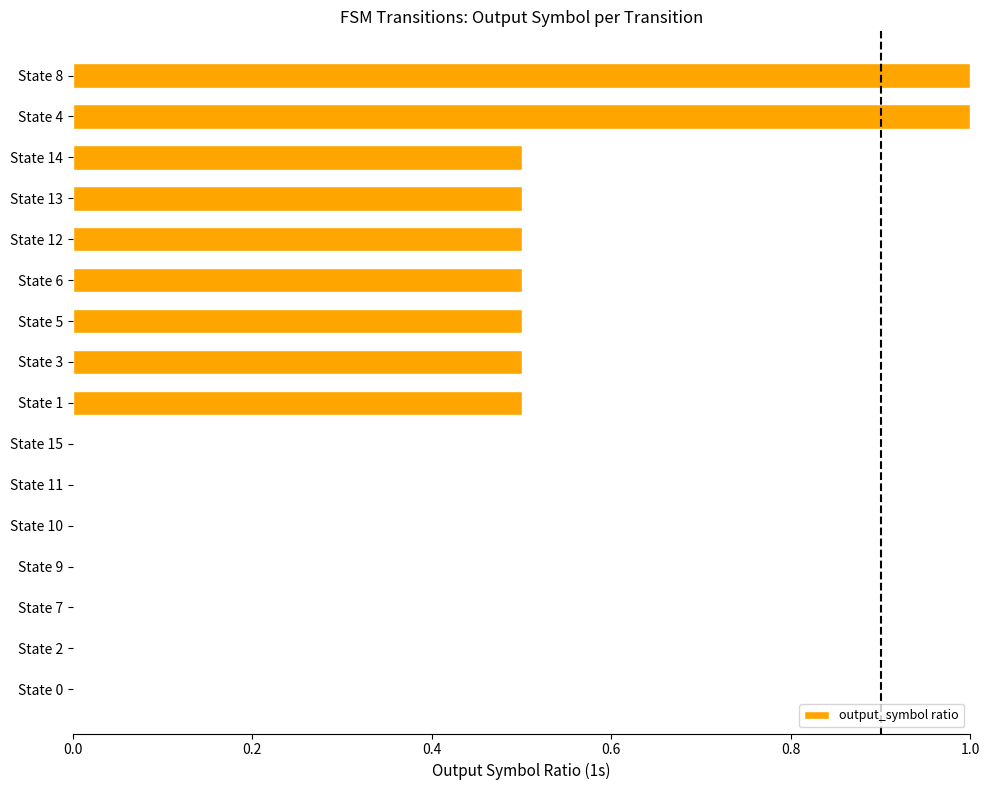

What is the change in value from State 0 to State 3?

+0.5